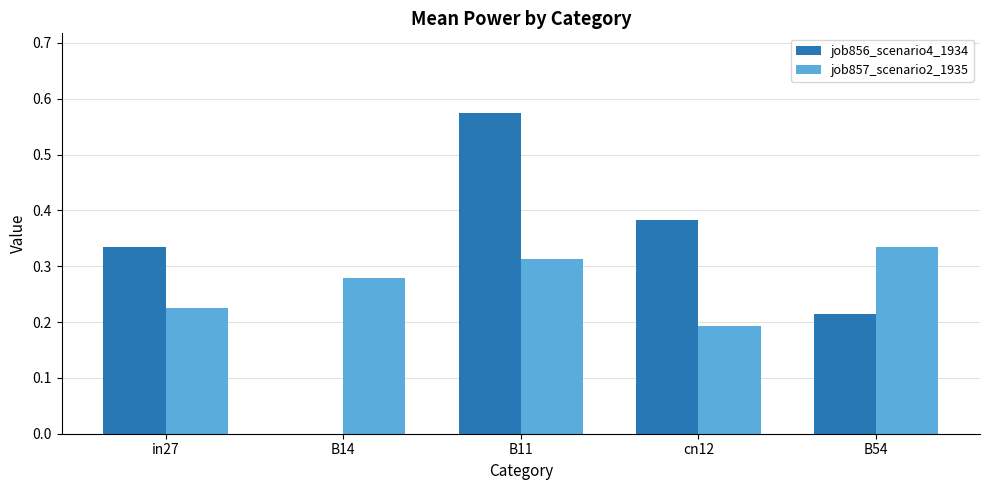

At which category does the chart reach its peak across all series?

B11